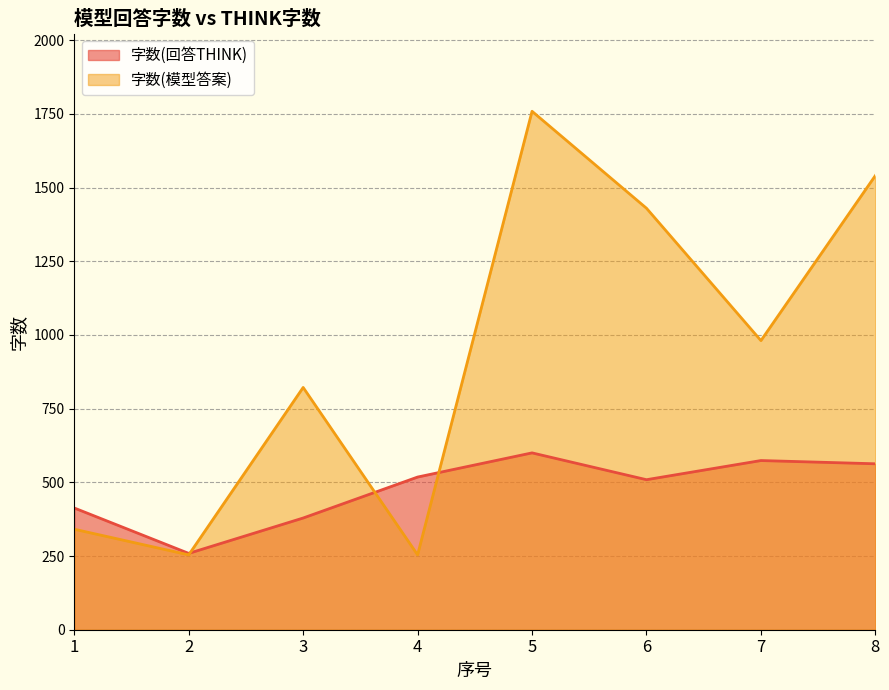

Count the number of categories in the chart.

8